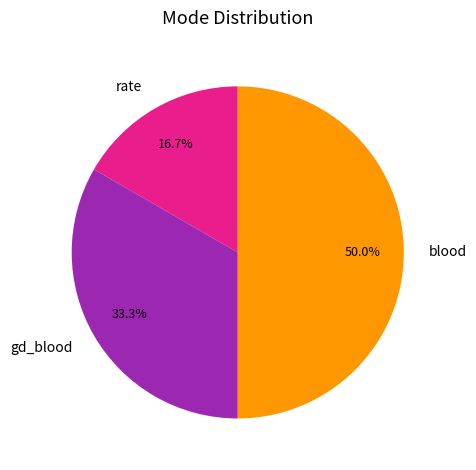

True or false: rate accounts for 8% of the total.

False